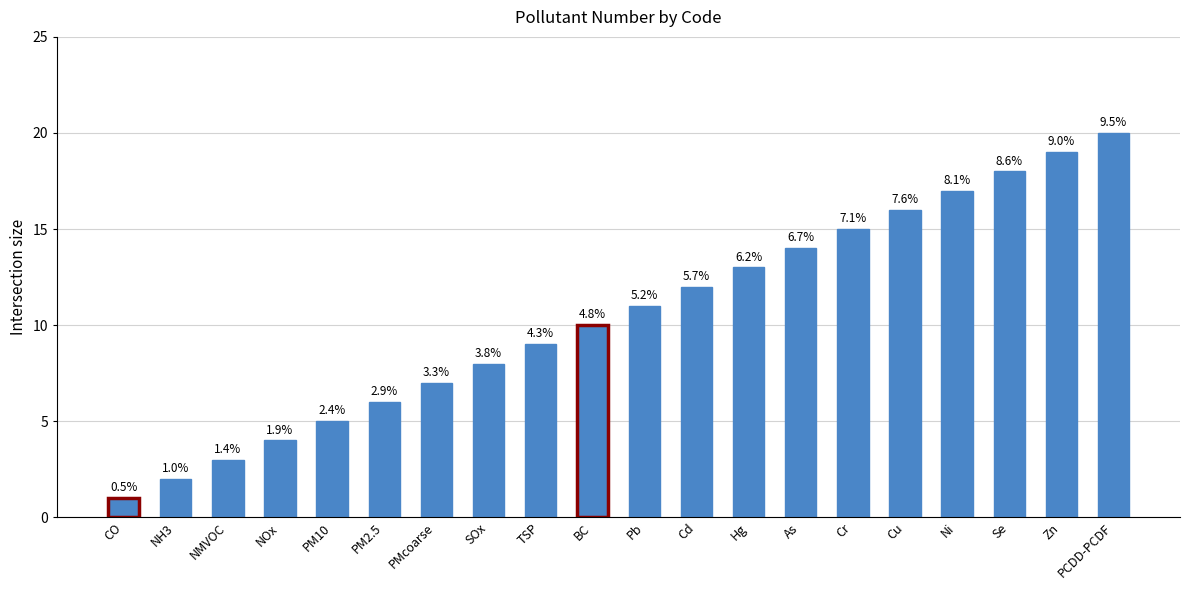

Are the bars horizontal?

No